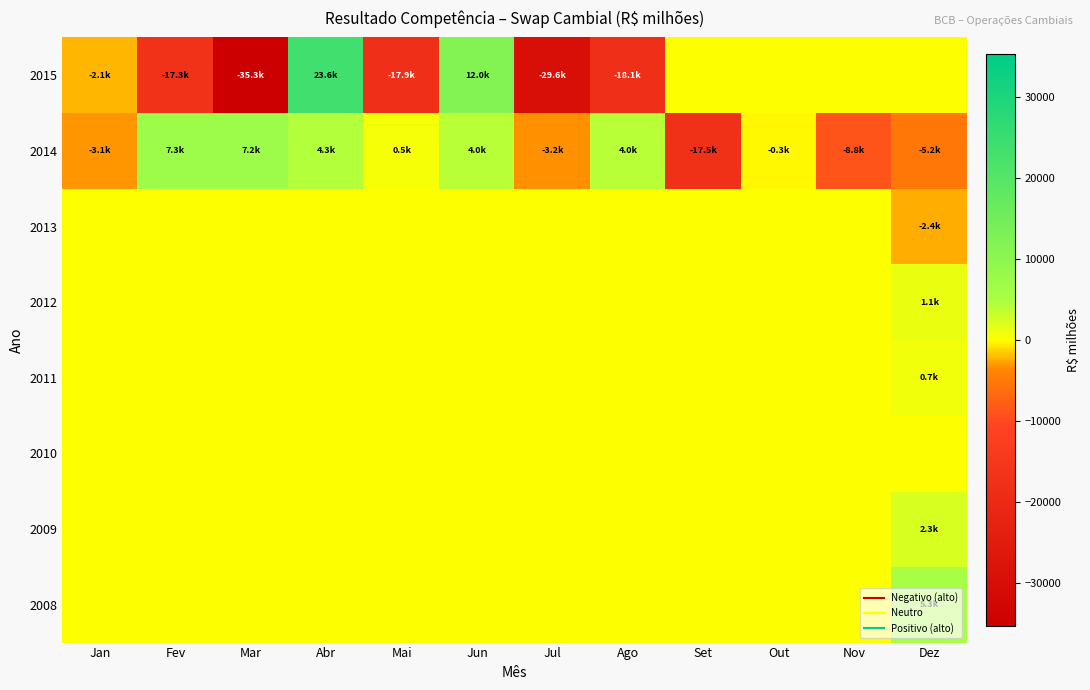

Count the number of categories in the chart.

12